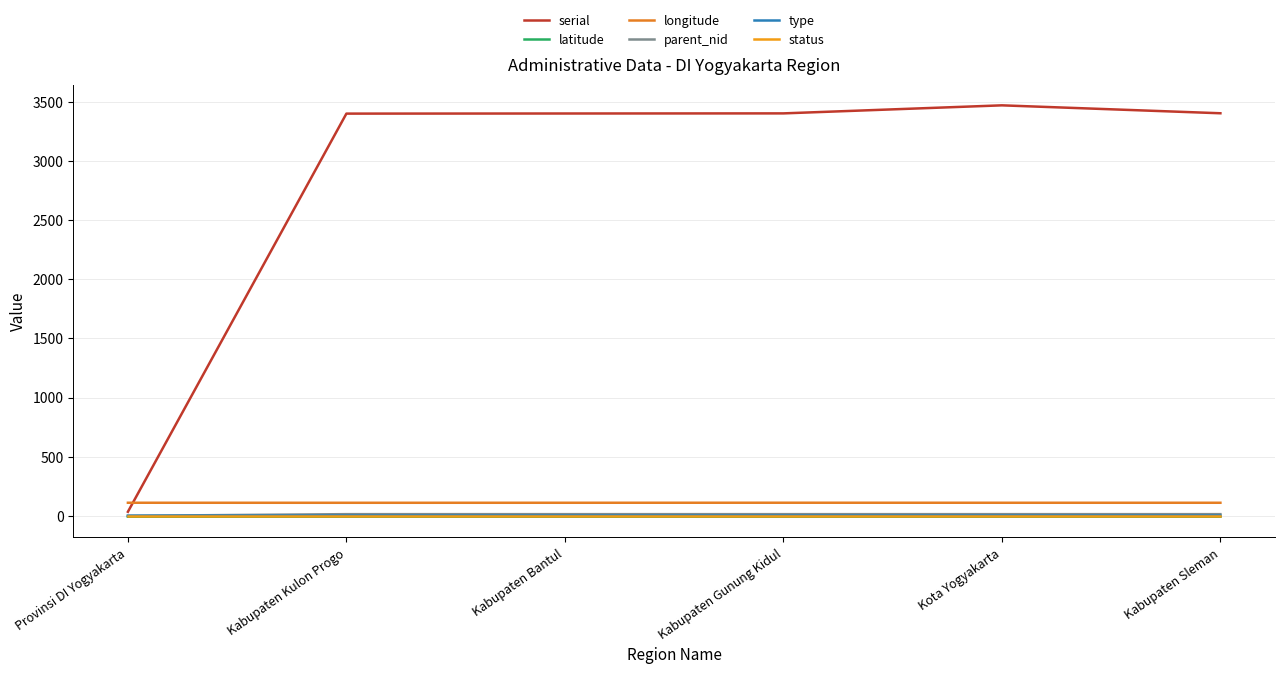

Where is the first local maximum for longitude?

Kabupaten Gunung Kidul